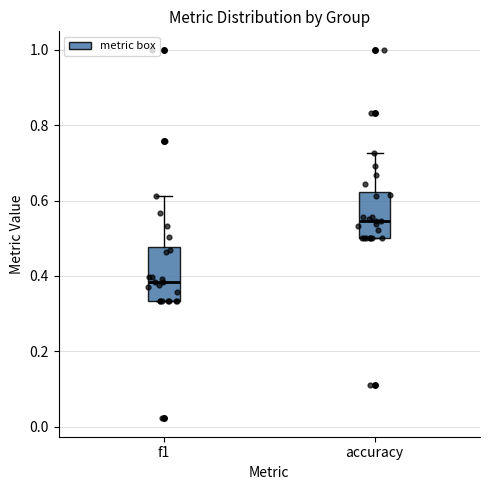

Reading left to right, transcribe this box plot: for each box, give where its median line is, the range the box spans, and where its two whiskers end, as read against the y-axis. The values are not printed on the chart, so give them approximately, as read against the axis.

f1: median 0.38, box 0.34 to 0.48, whiskers 0.34 to 0.62
accuracy: median 0.54, box 0.50 to 0.62, whiskers 0.50 to 0.72